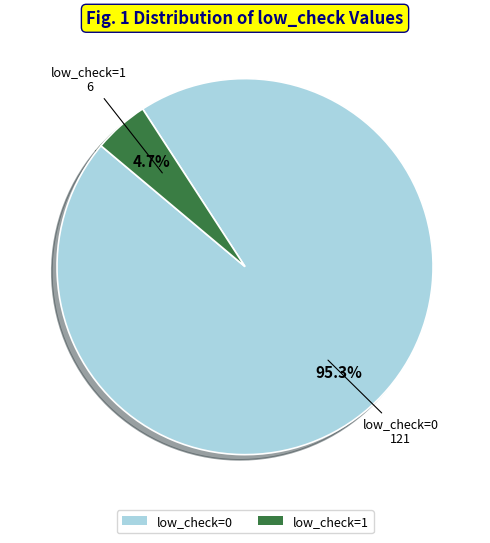

To the nearest percent, what portion does low_check=1 represent?

5%